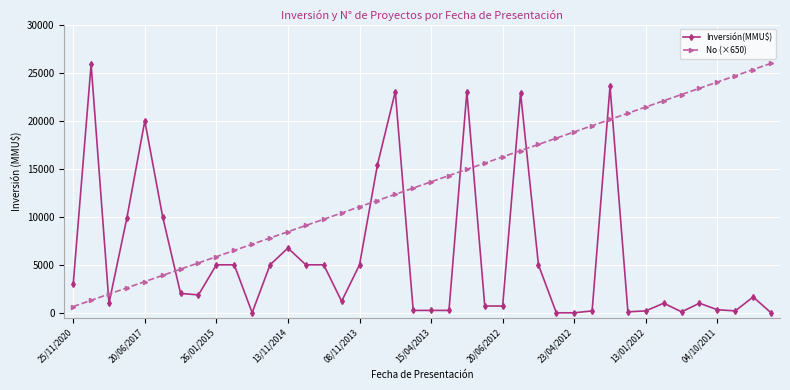

Rank the series by their average value, from highest to lowest.

No (×650), Inversión(MMU$)